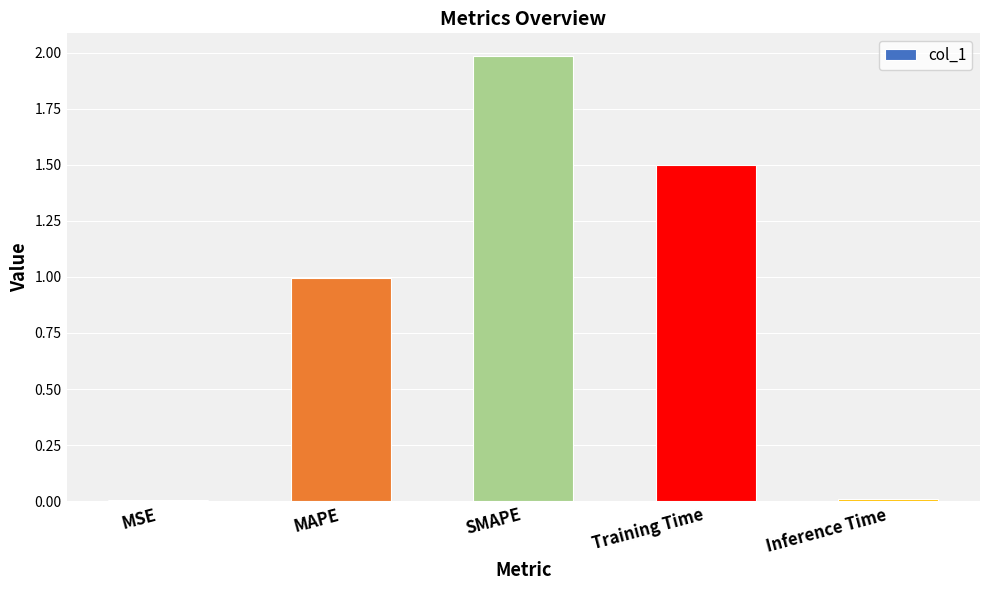

Is it true that the value at SMAPE is 0.4?

False